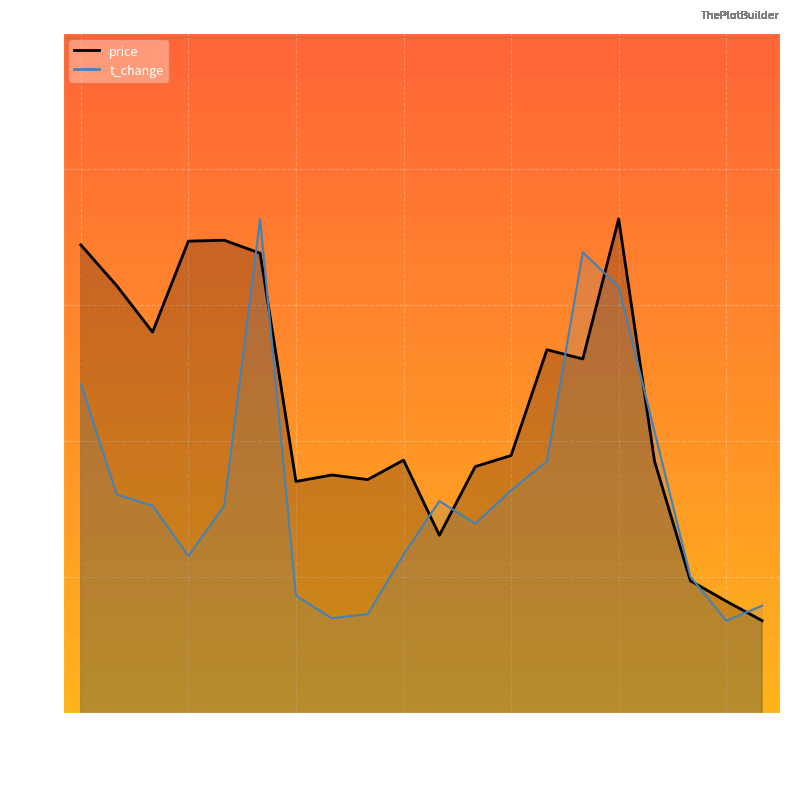

Is it true that t_change equals 7.1 at 2022-11-02?

False